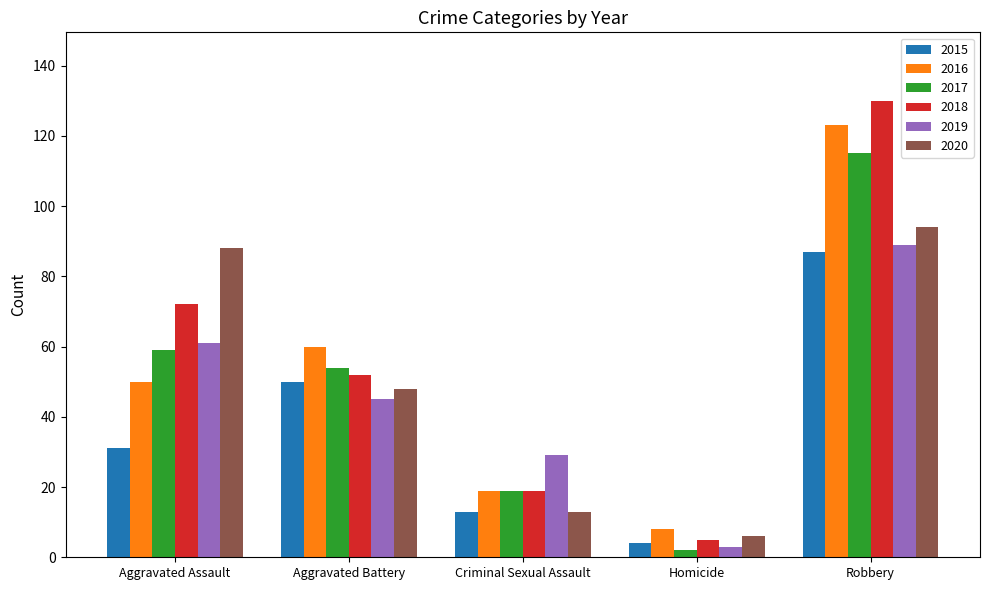

At which category is the sum across all series the highest?

Robbery